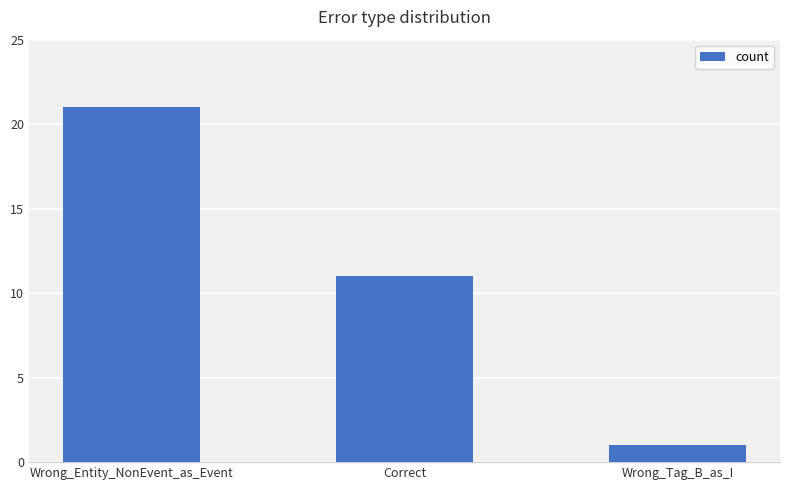

Reading left to right, what are all the values shown in this chart?

21	11	1